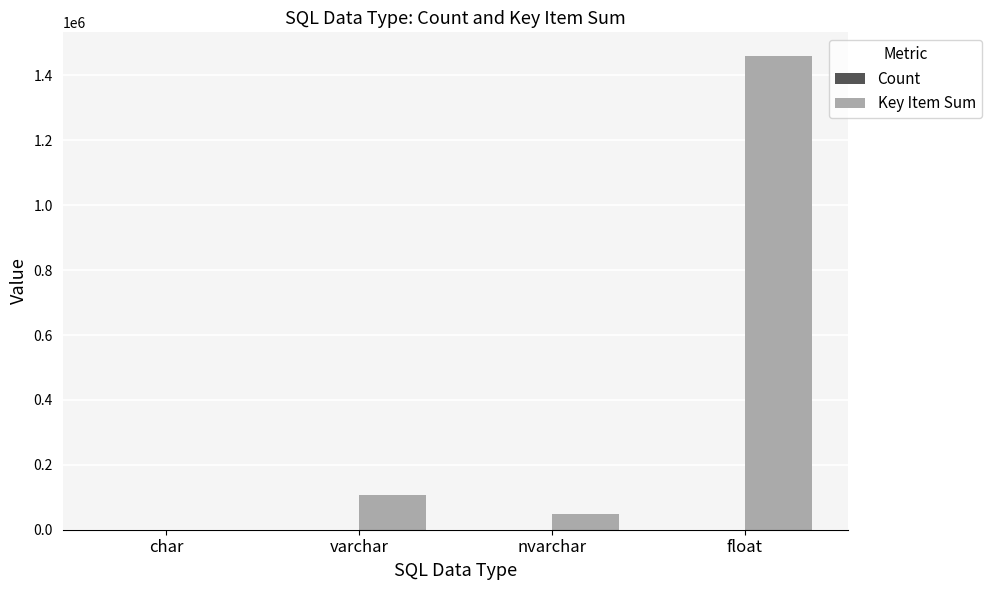

Which label corresponds to the largest value in the chart?

float